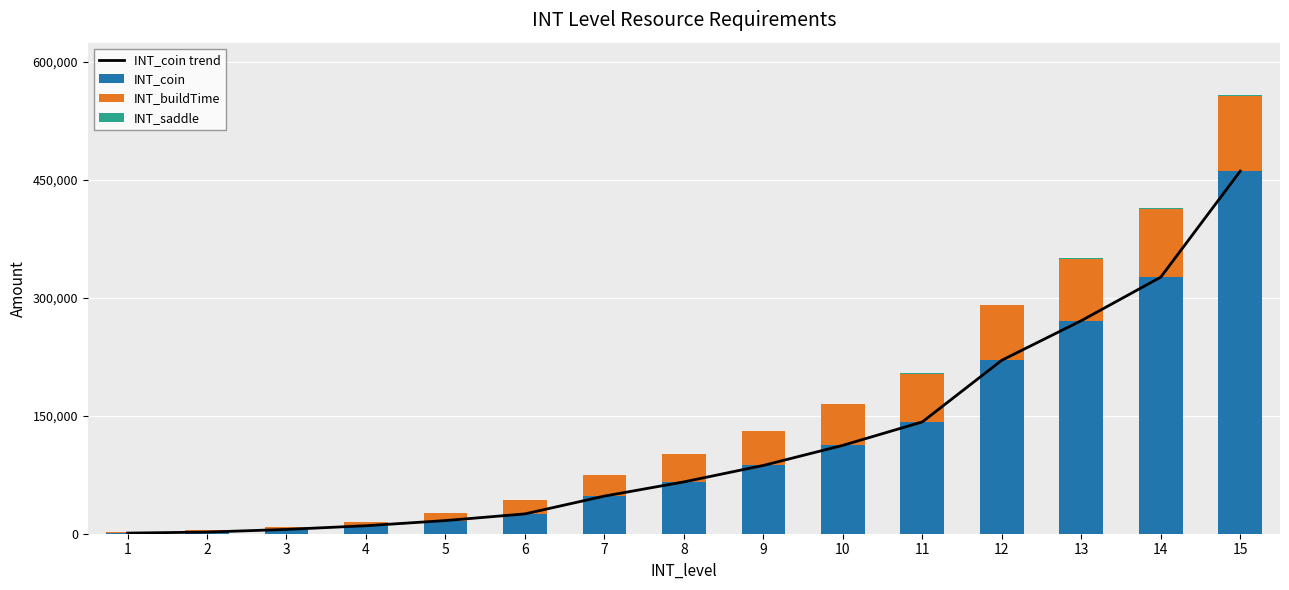

What is the total value across all series at 2?

6218